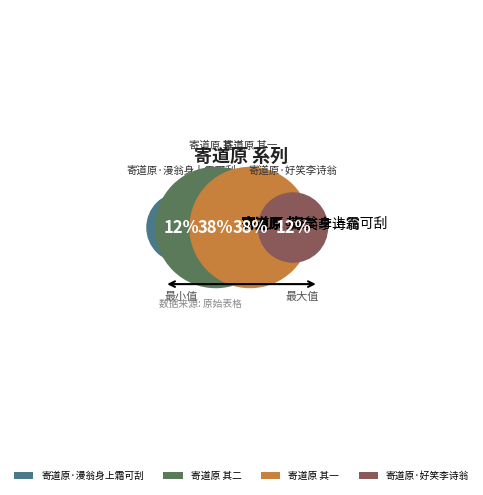

Does 寄道原 其二 represent more than half of the total?

No